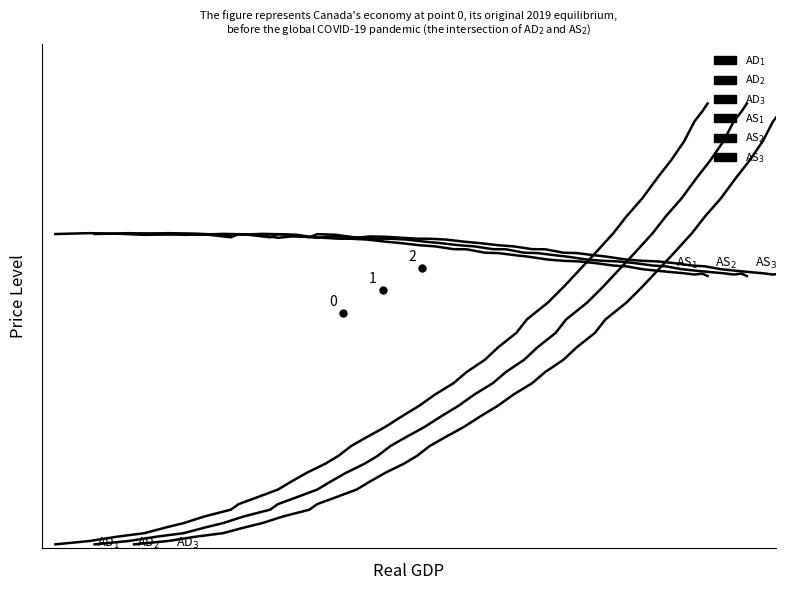

Which series has the widest spread of values?

AD$_1$